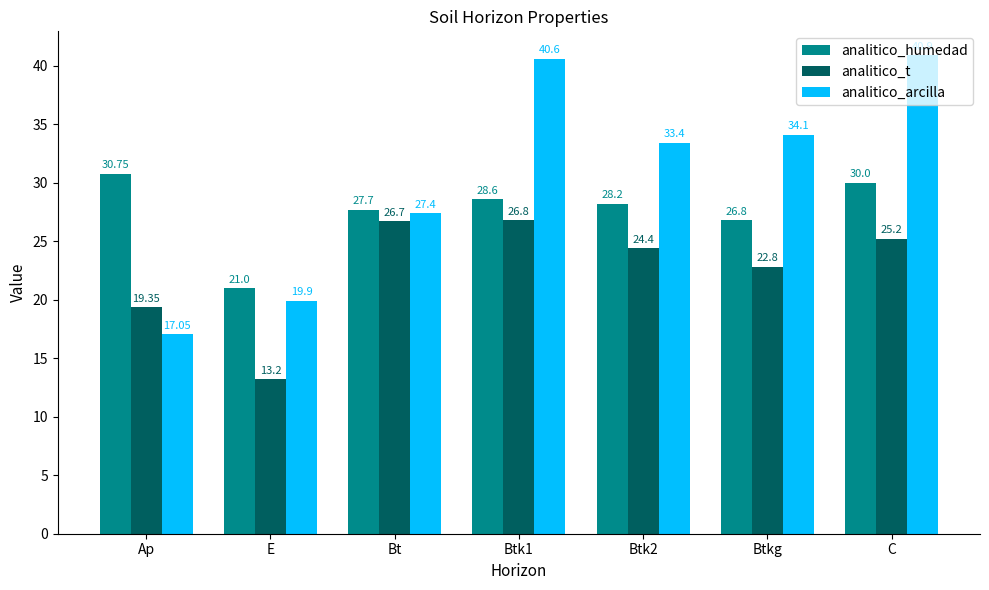

What is the difference between the highest and lowest values at C?

15.7